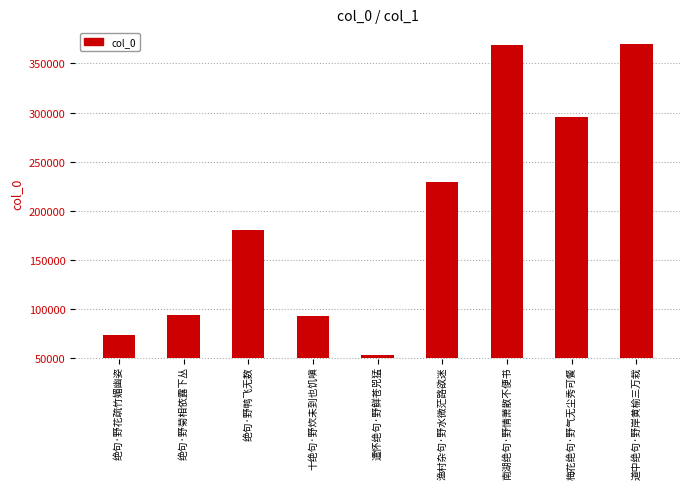

The chart shows a value of 261306.5 at 渔村杂句·野水微茫路欲迷. True or false?

False